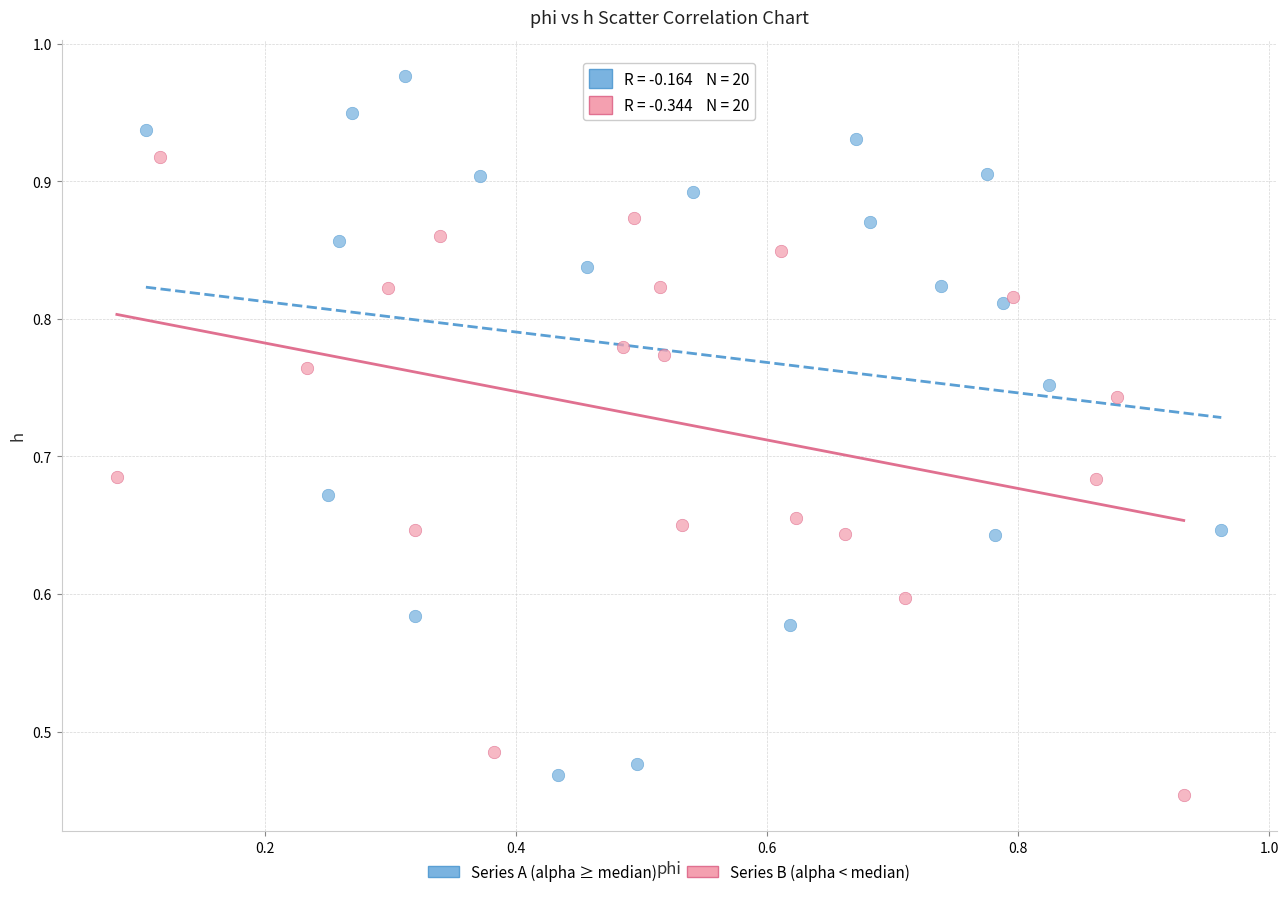

Which series contains the highest Y value?

Series A (alpha ≥ median)